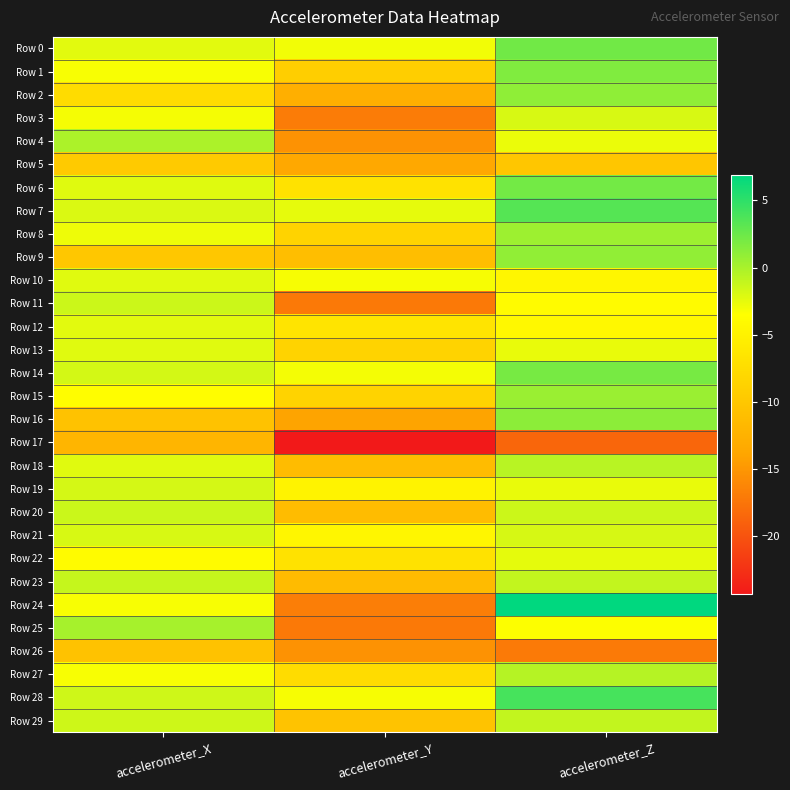

Which category has the lowest value across all series?

accelerometer_Y